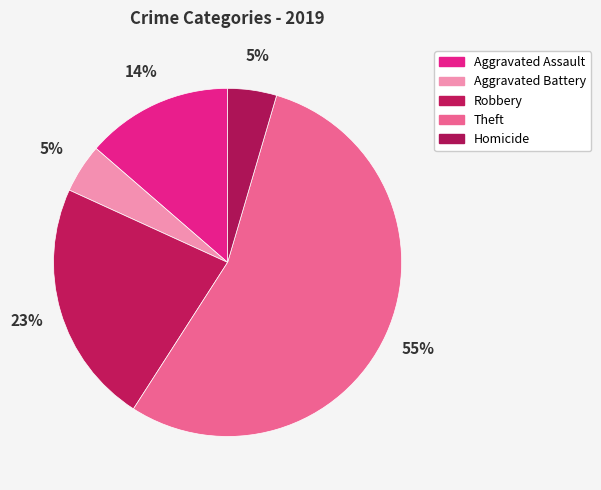

How many slices are in this pie chart?

5